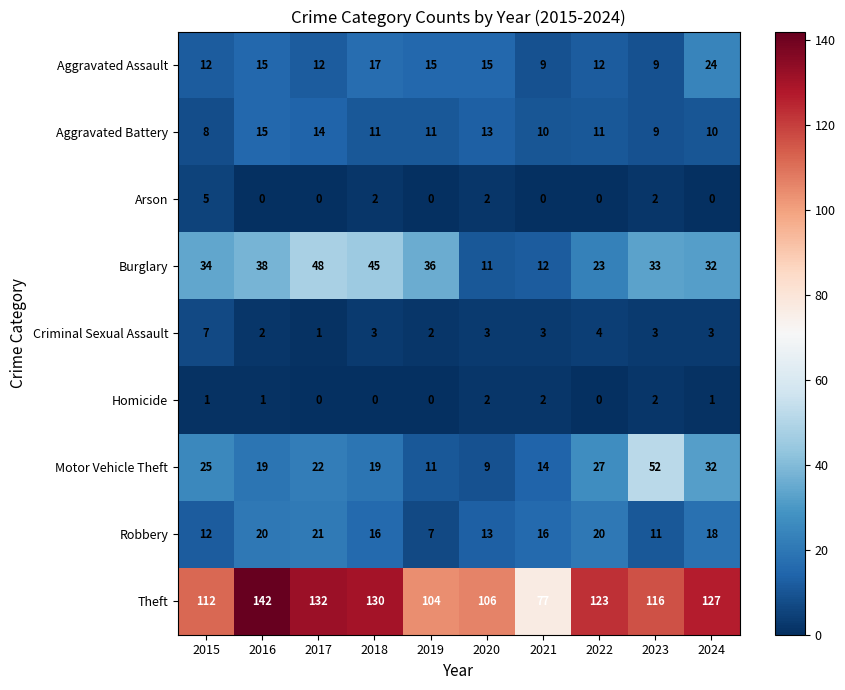

List the series in order of their peak value, lowest first.

Homicide, Arson, Criminal Sexual Assault, Aggravated Battery, Robbery, Aggravated Assault, Burglary, Motor Vehicle Theft, Theft